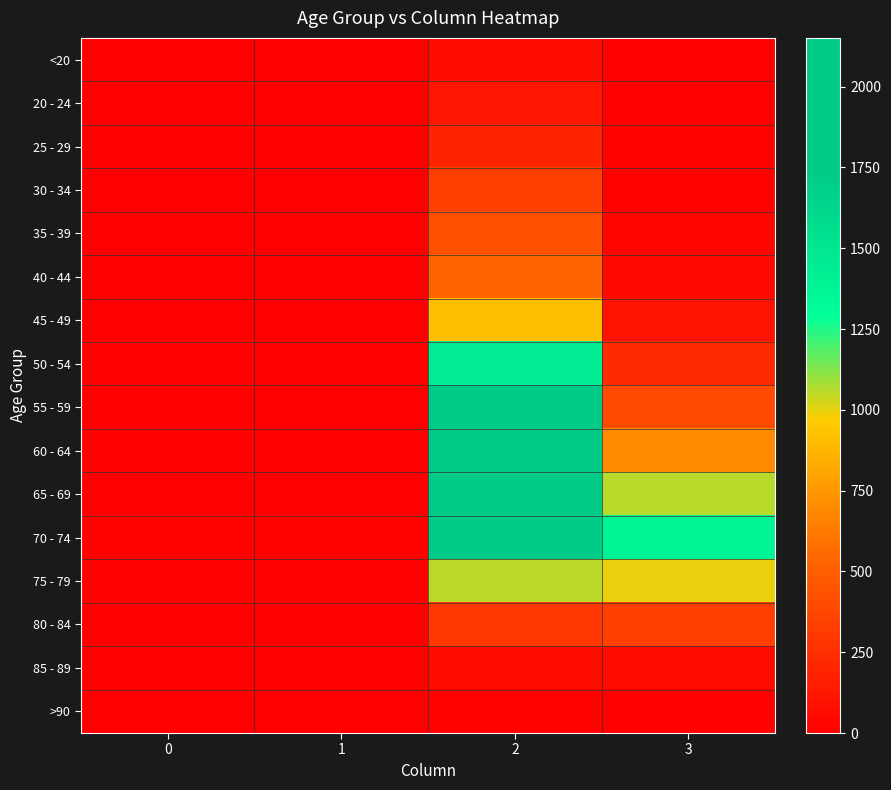

Count the number of categories in the chart.

4